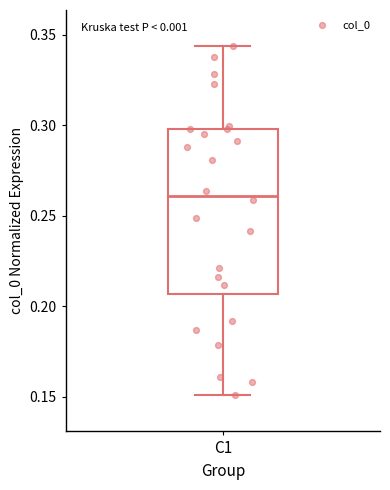

Transcribe this box plot: give where the median line is, the range the box spans, and where the two whiskers end, as read against the y-axis. The values are not printed on the chart, so give them approximately, as read against the axis.

median 0.260, box 0.205 to 0.300, whiskers 0.150 to 0.345